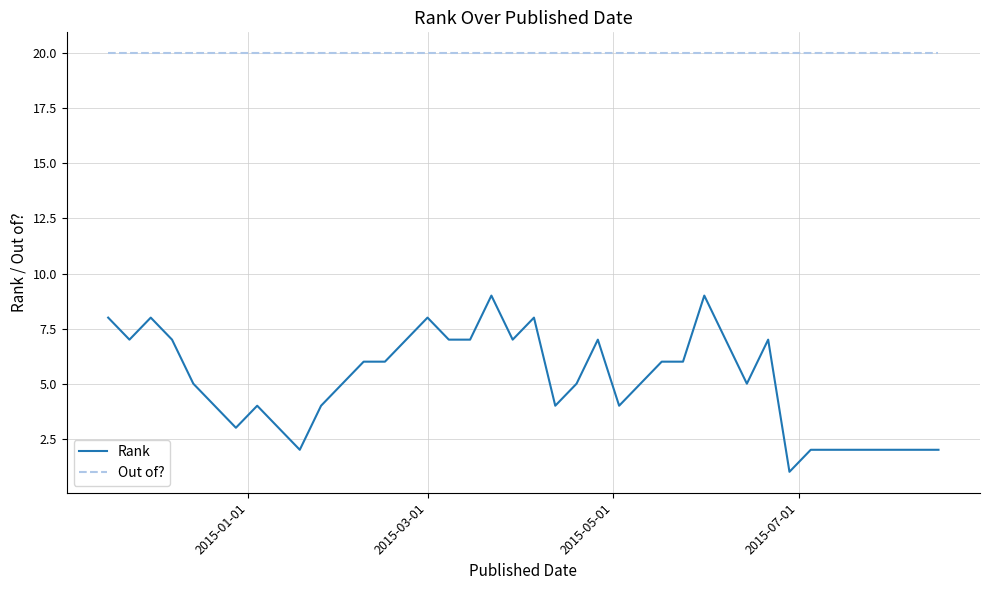

True or false: Rank has more than 1 interior local peaks.

True